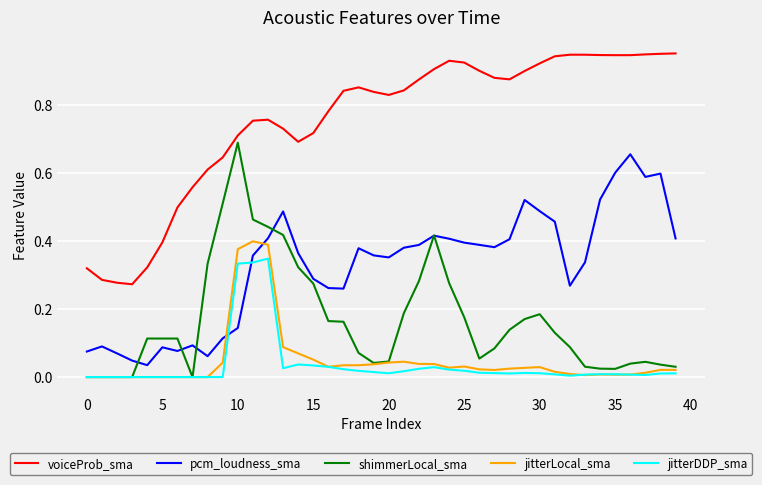

At how many categories does at least one series exceed 0?

40